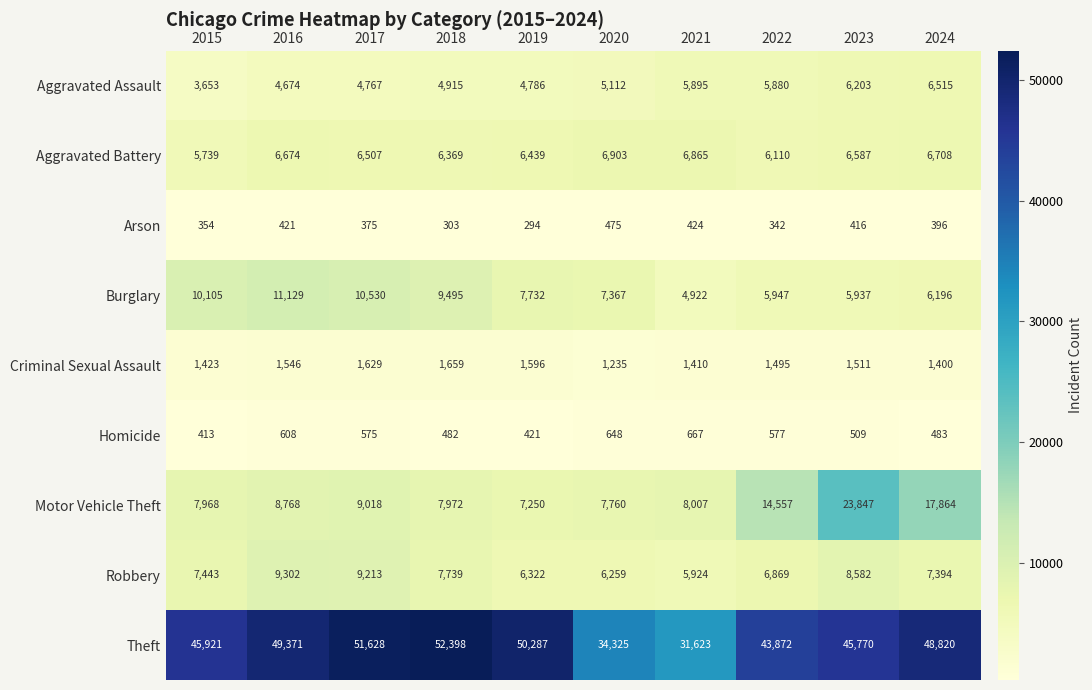

What is the spread (max minus min) of values at 2023?

45354